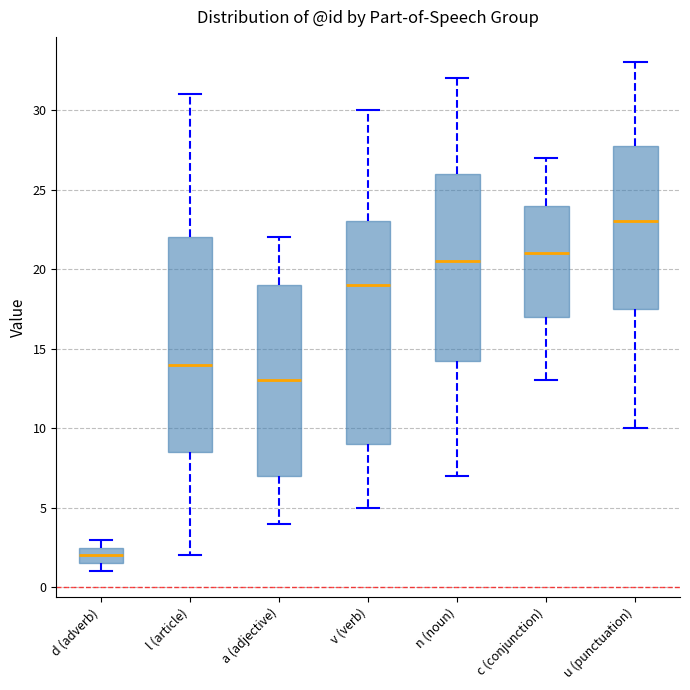

Reading left to right, transcribe this box plot: for each box, give where its median line is, the range the box spans, and where its two whiskers end, as read against the y-axis. The values are not printed on the chart, so give them approximately, as read against the axis.

d (adverb): median 2.0, box 1.5 to 2.5, whiskers 1.0 to 3.0
l (article): median 14.0, box 8.5 to 22.0, whiskers 2.0 to 31.0
a (adjective): median 13.0, box 7.0 to 19.0, whiskers 4.0 to 22.0
v (verb): median 19.0, box 9.0 to 23.0, whiskers 5.0 to 30.0
n (noun): median 20.5, box 14.5 to 26.0, whiskers 7.0 to 32.0
c (conjunction): median 21.0, box 17.0 to 24.0, whiskers 13.0 to 27.0
u (punctuation): median 23.0, box 17.5 to 28.0, whiskers 10.0 to 33.0